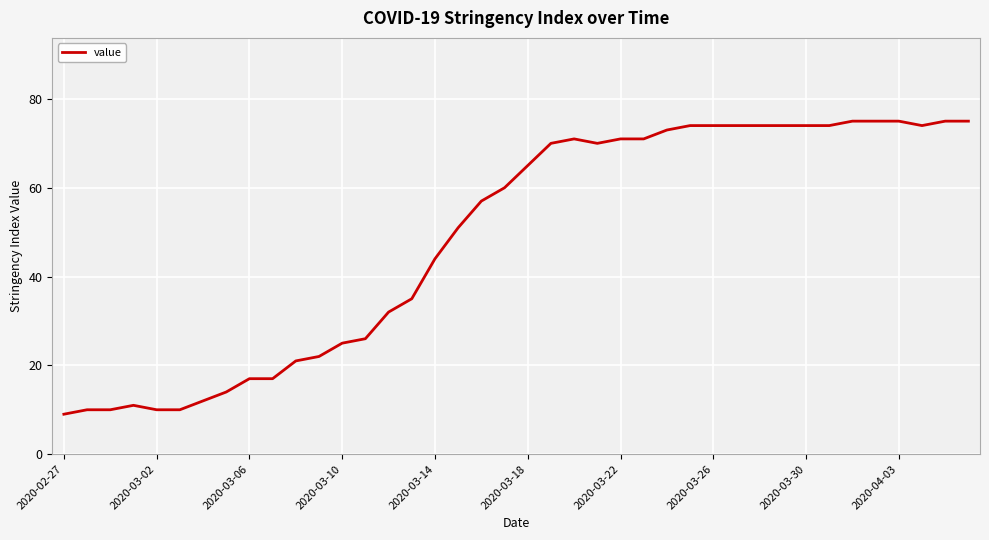

What is the smallest value displayed?

9